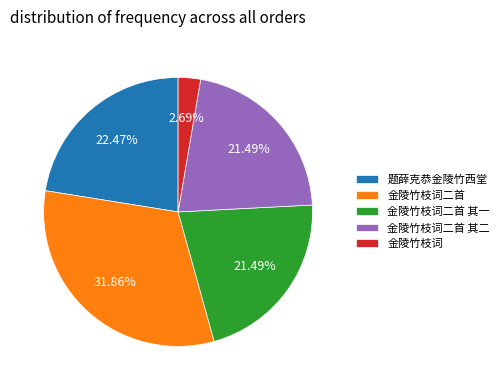

How many slices are in this pie chart?

5